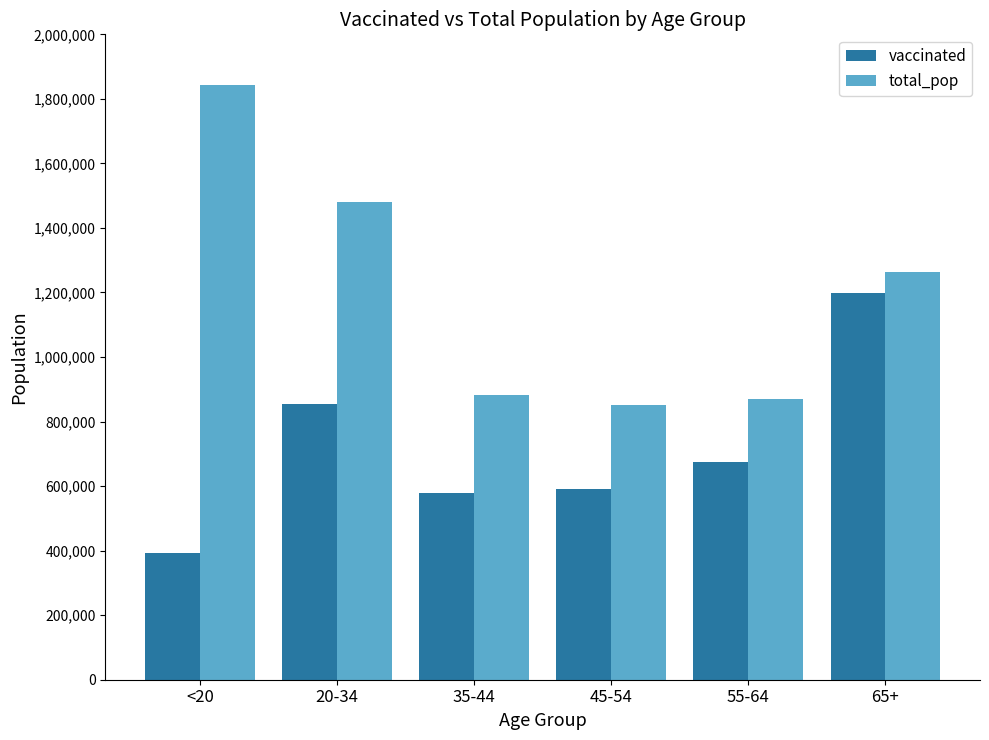

Which series has the largest range (max minus min)?

total_pop